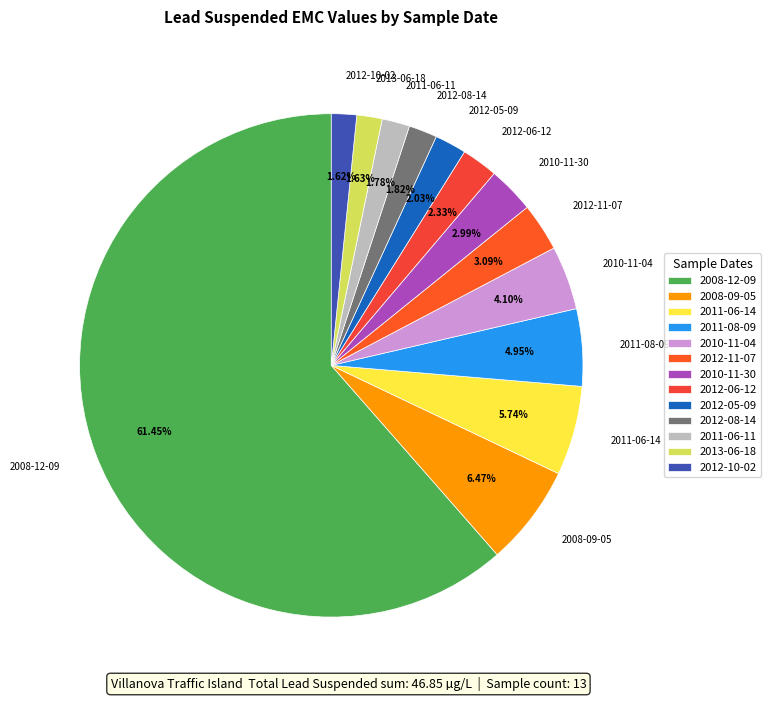

Which slice represents more than half of the pie?

2008-12-09